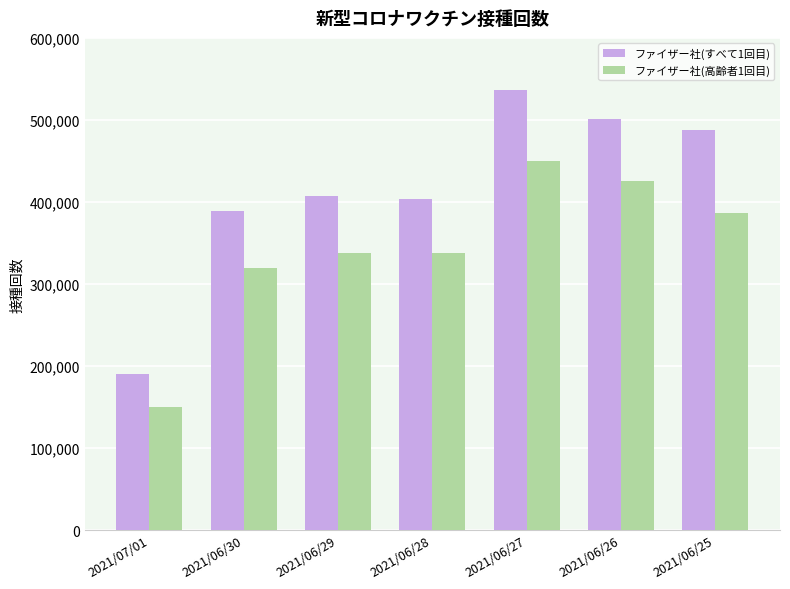

Read the ファイザー社(すべて1回目) value at 2021/06/26, to the nearest 10.

501600